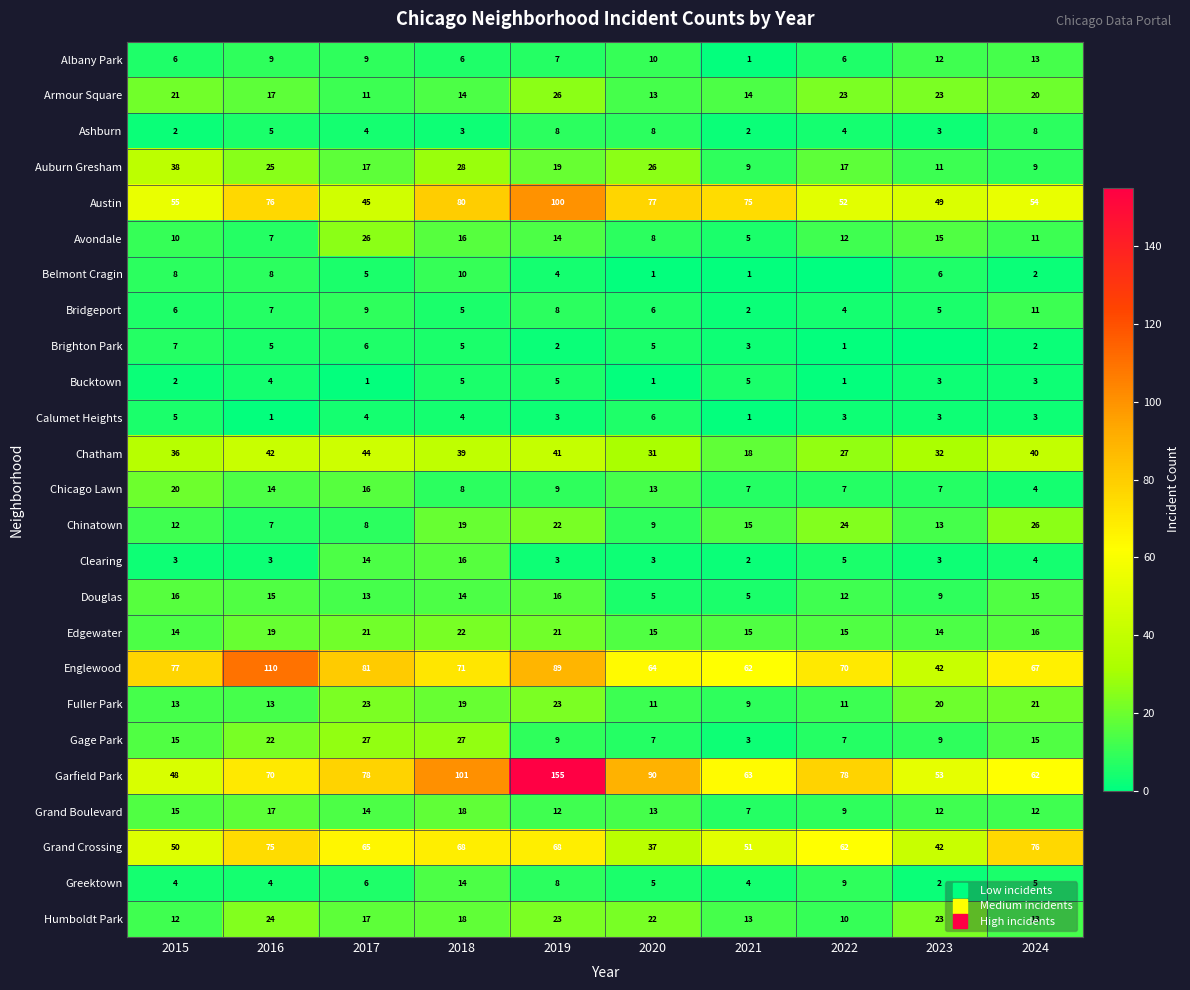

At which category is the sum across all series the highest?

2019